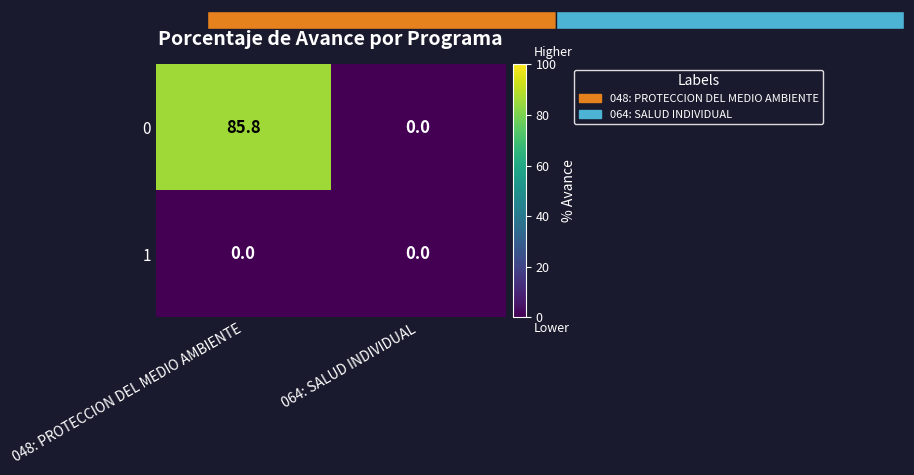

List the labels in order of 0 value, largest first.

048: PROTECCION DEL MEDIO AMBIENTE, 064: SALUD INDIVIDUAL